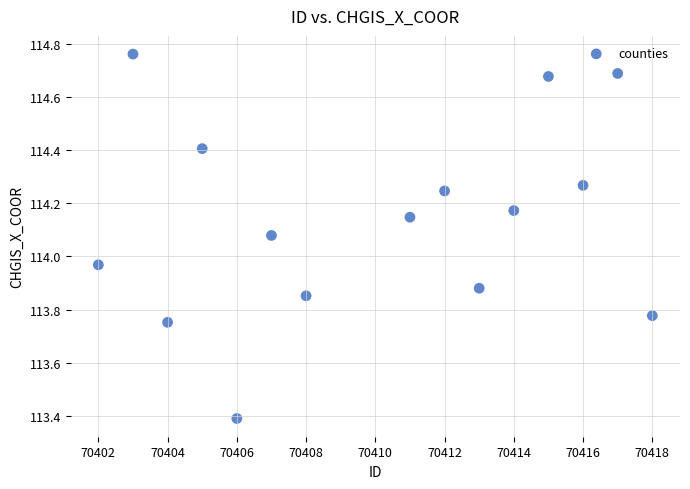

What is the range of Y values (max minus min)?

1.4